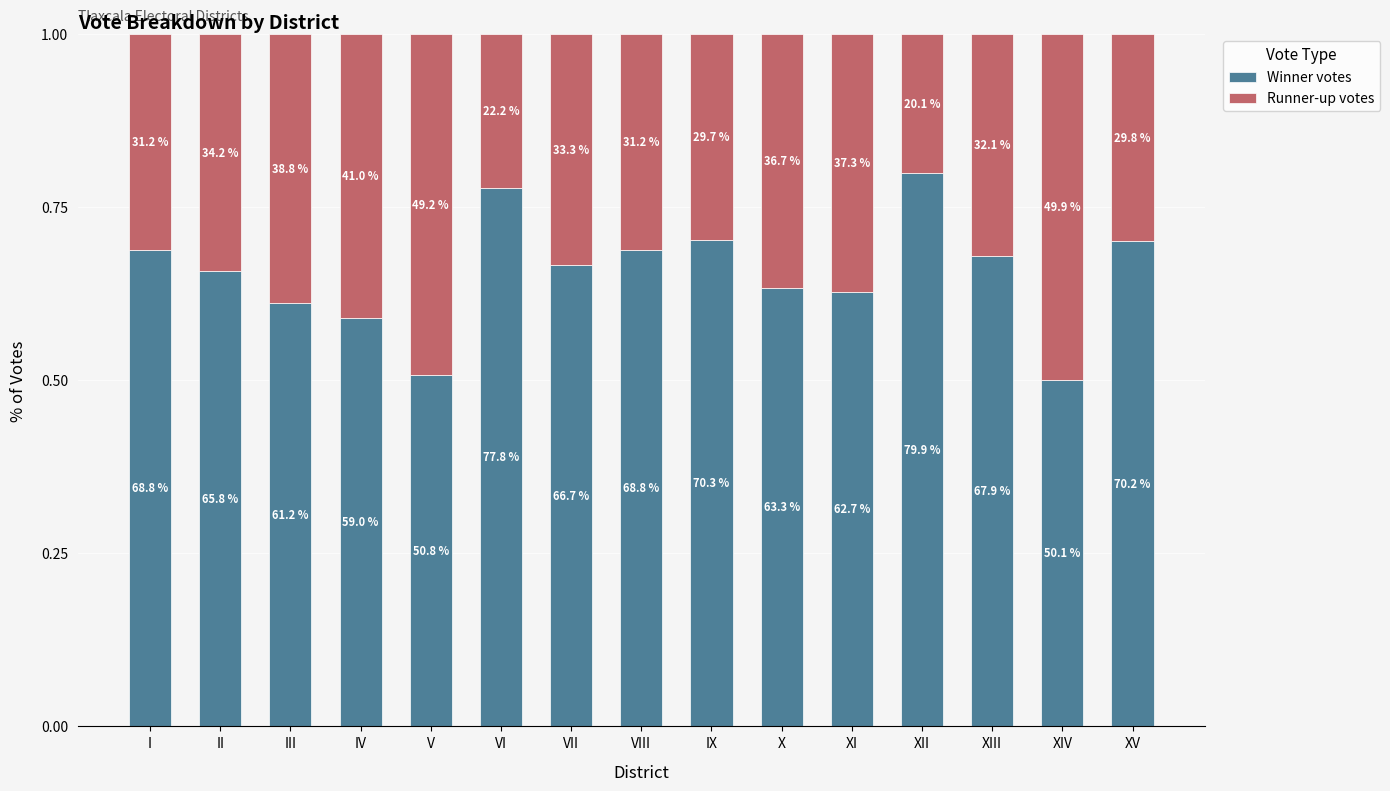

What position from the left is X?

10